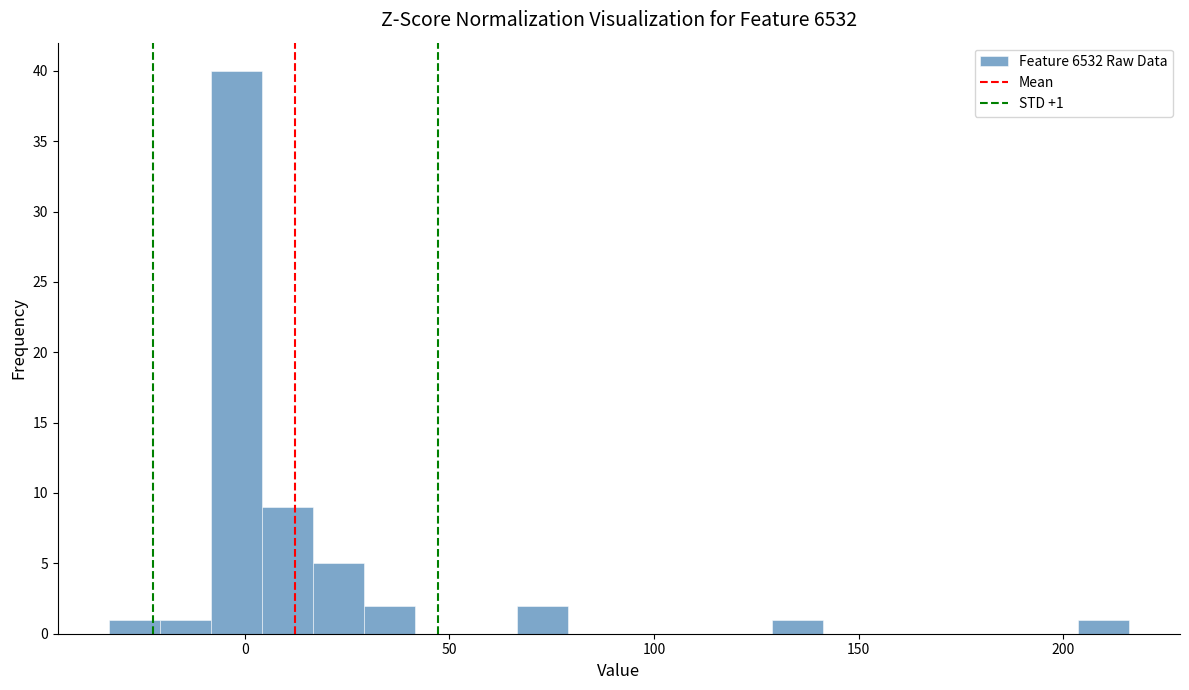

Around what value on the x-axis is the tallest bar? Give the approximate position of its centre, as read against the axis.

0